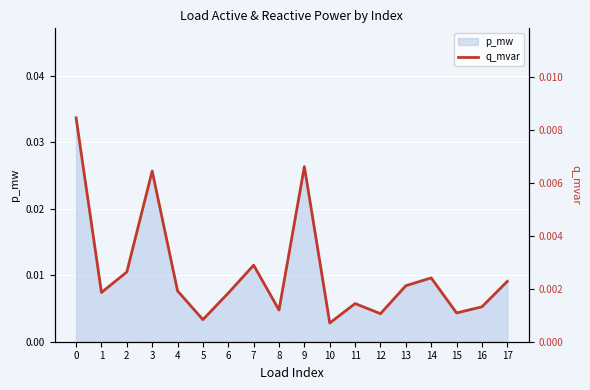

Between 12 and 11, which is larger?

11